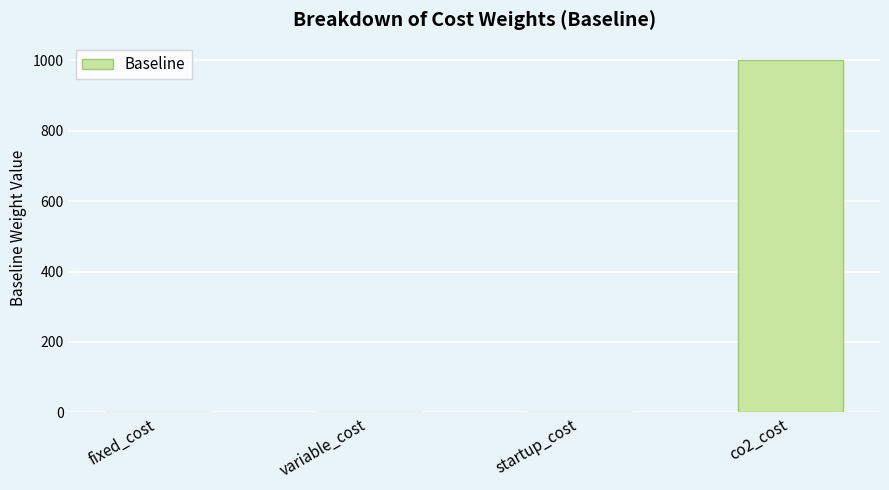

What is the average value?

251